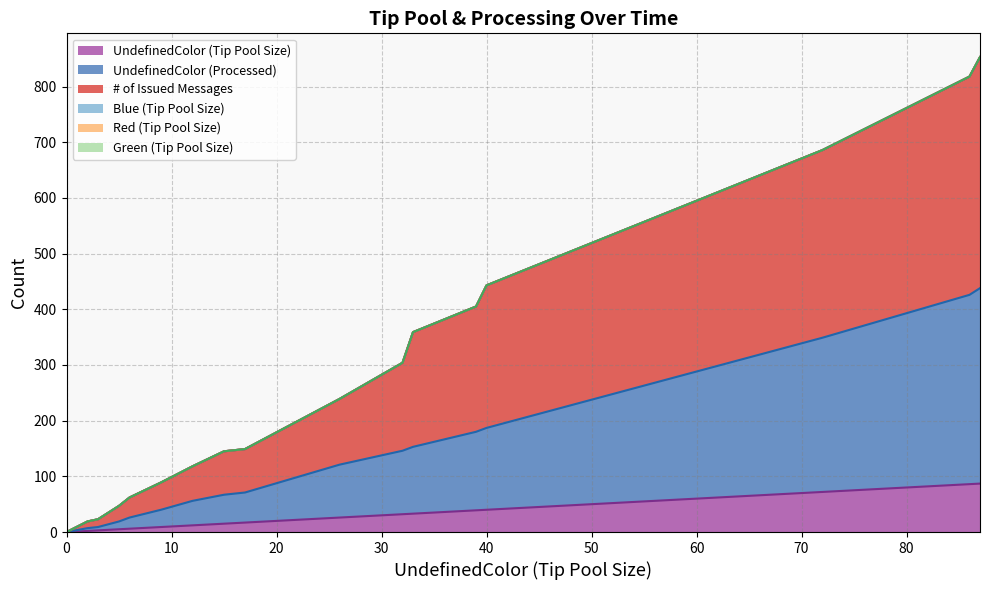

At which category is the sum across all series the highest?

87